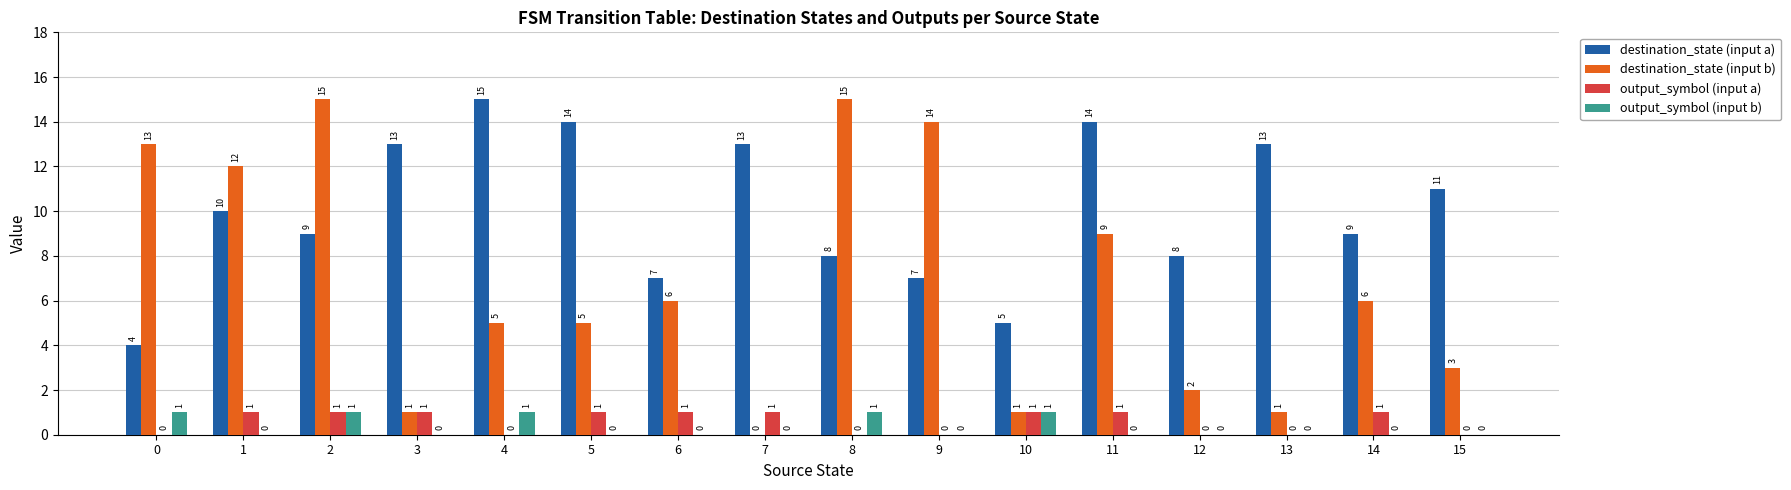

What is the highest value of the output_symbol (input a) series?

1